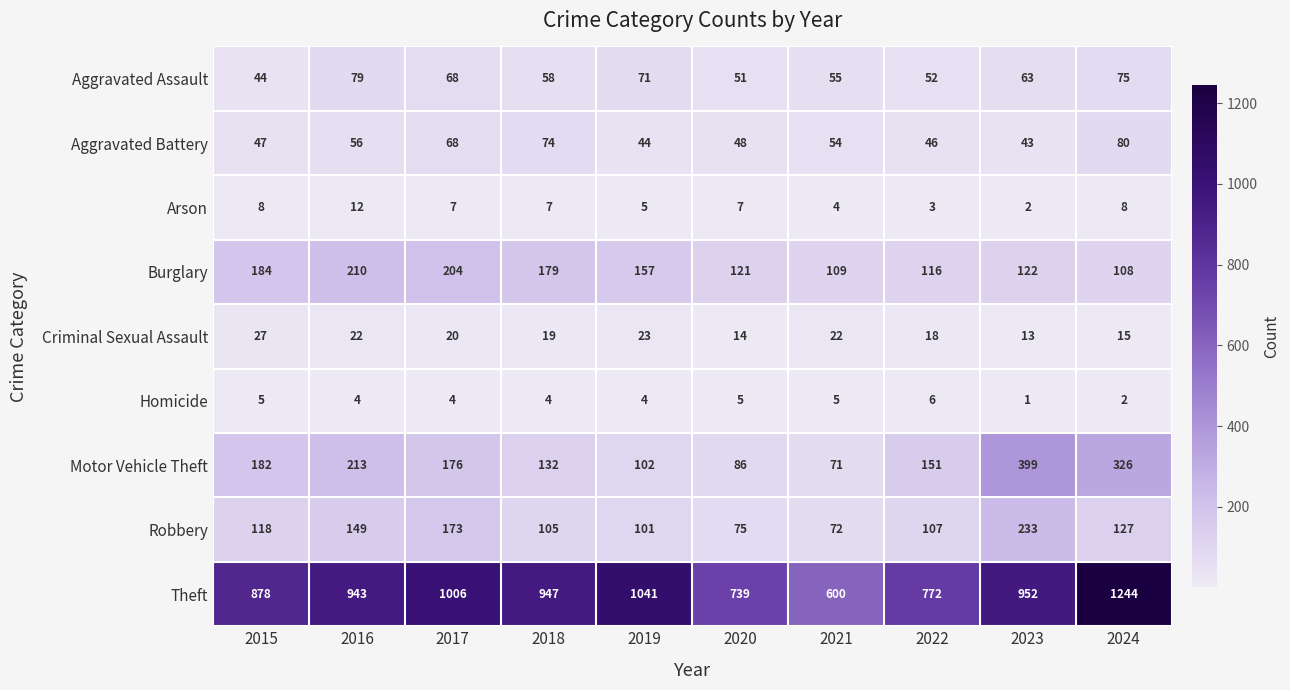

What is the difference between the Criminal Sexual Assault values at 2015 and 2016?

5